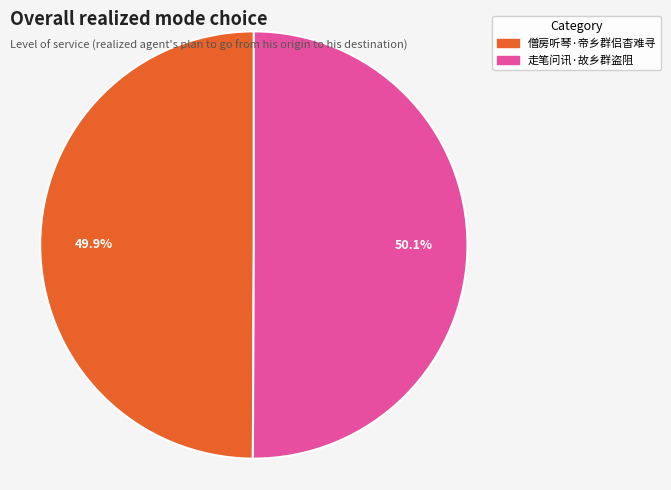

Is there any slice that represents more than half of the pie?

Yes